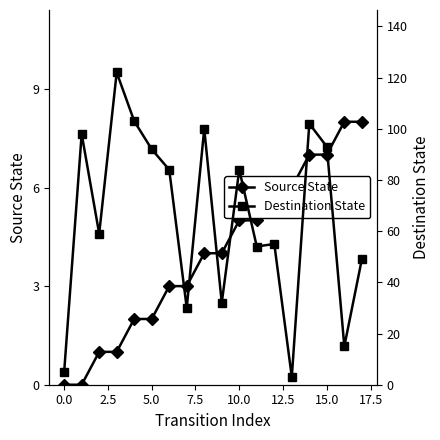

Is the value of Source State at 12 greater than the value of Destination State at 12?

No